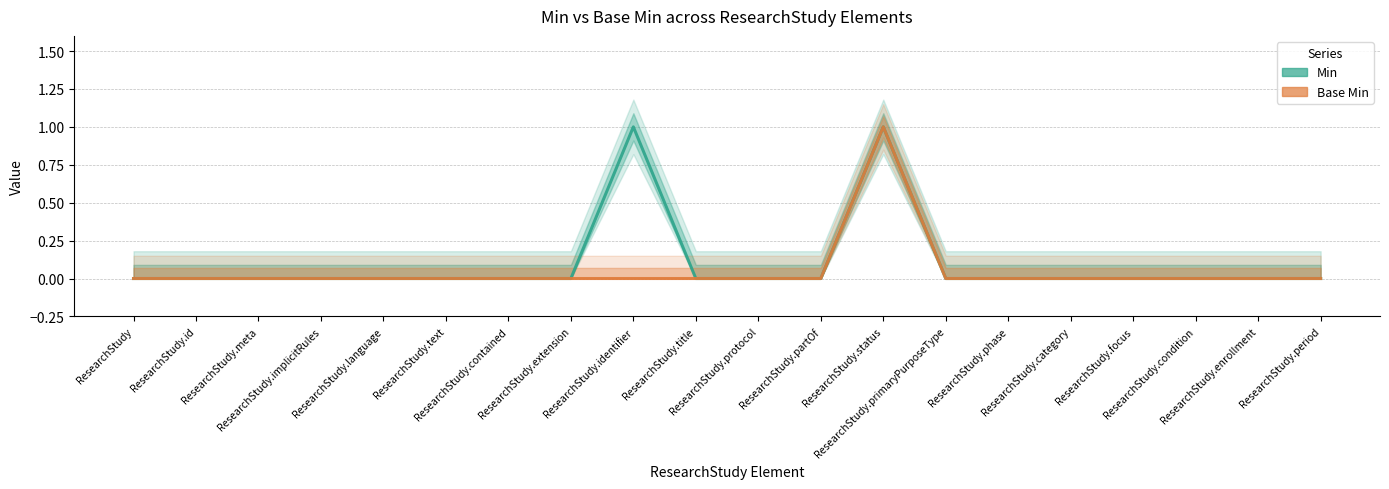

Which series has the largest total across all categories?

Min